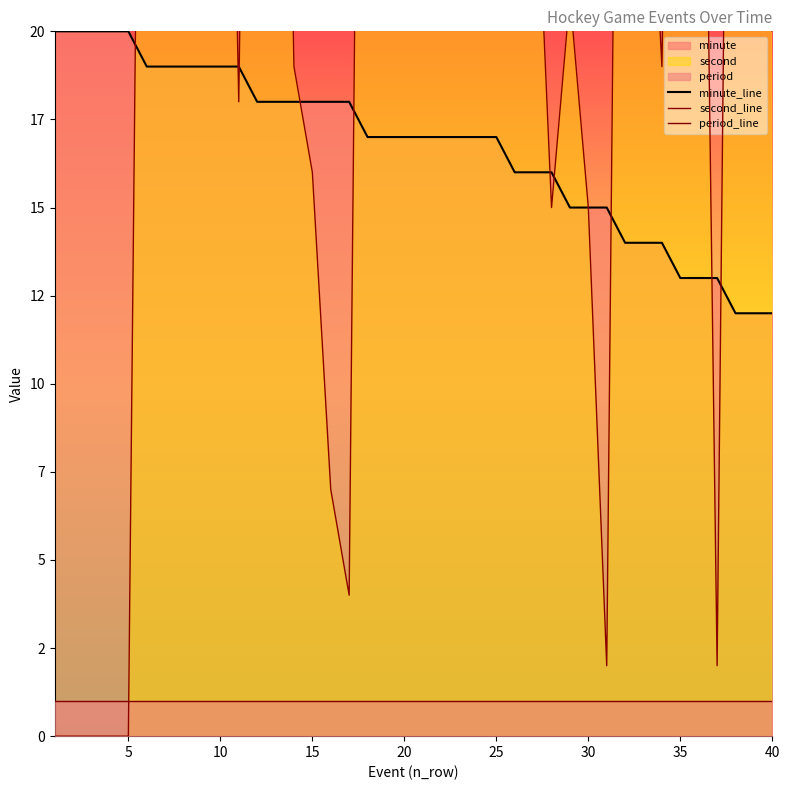

Is the value of minute_line at 28 greater than the value of period_line at 14?

Yes